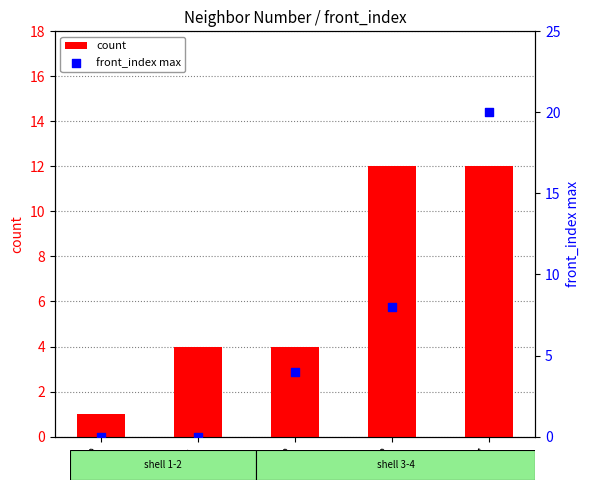

What are all the series names shown in the legend?

count, front_index max